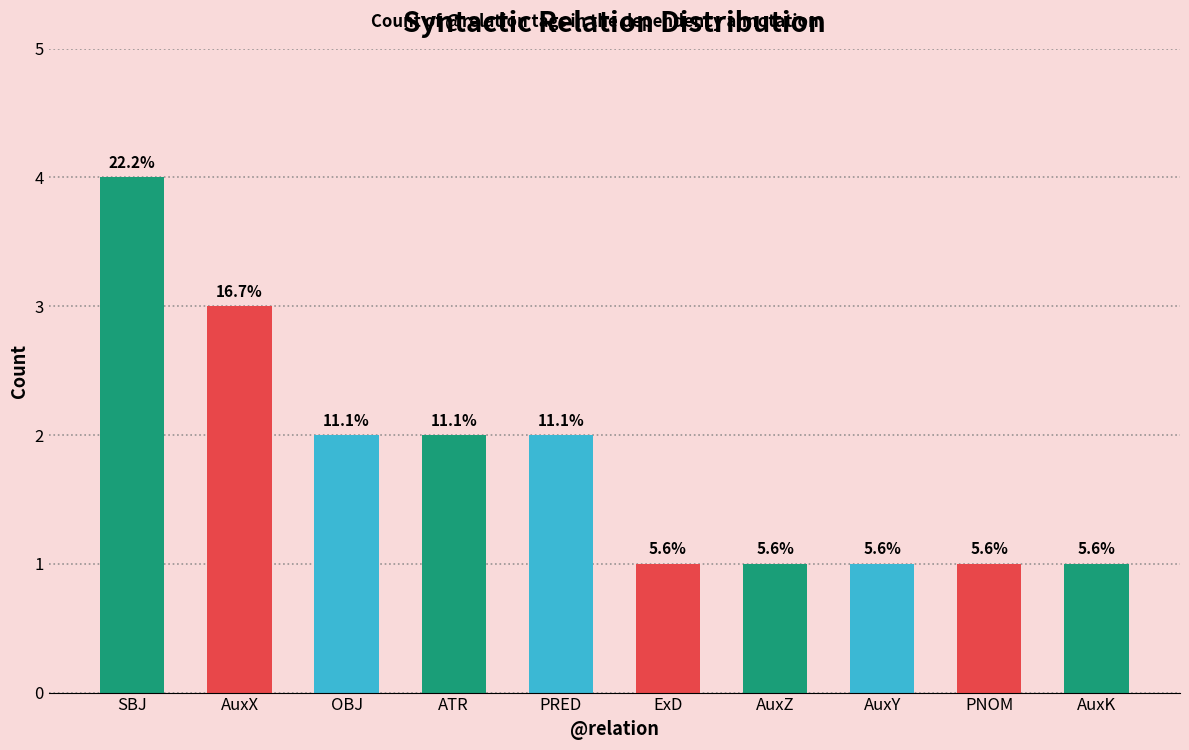

Reading left to right, extract all data points from this chart.

4	3	2	2	2	1	1	1	1	1